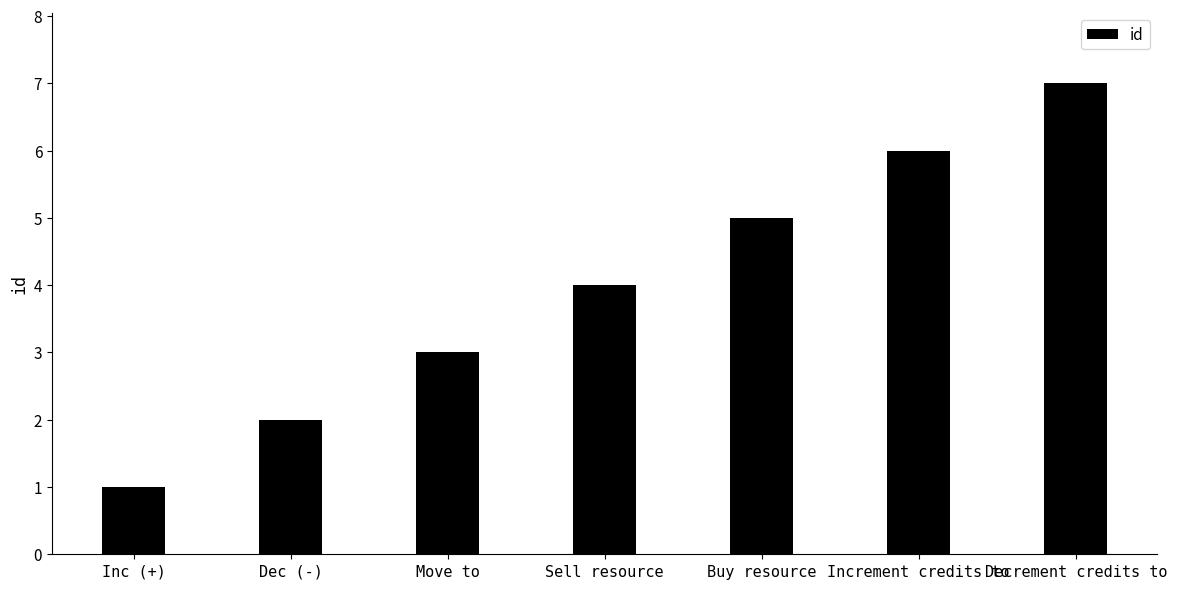

Rank the categories by value from highest to lowest.

Decrement credits to, Increment credits to, Buy resource, Sell resource, Move to, Dec (-), Inc (+)